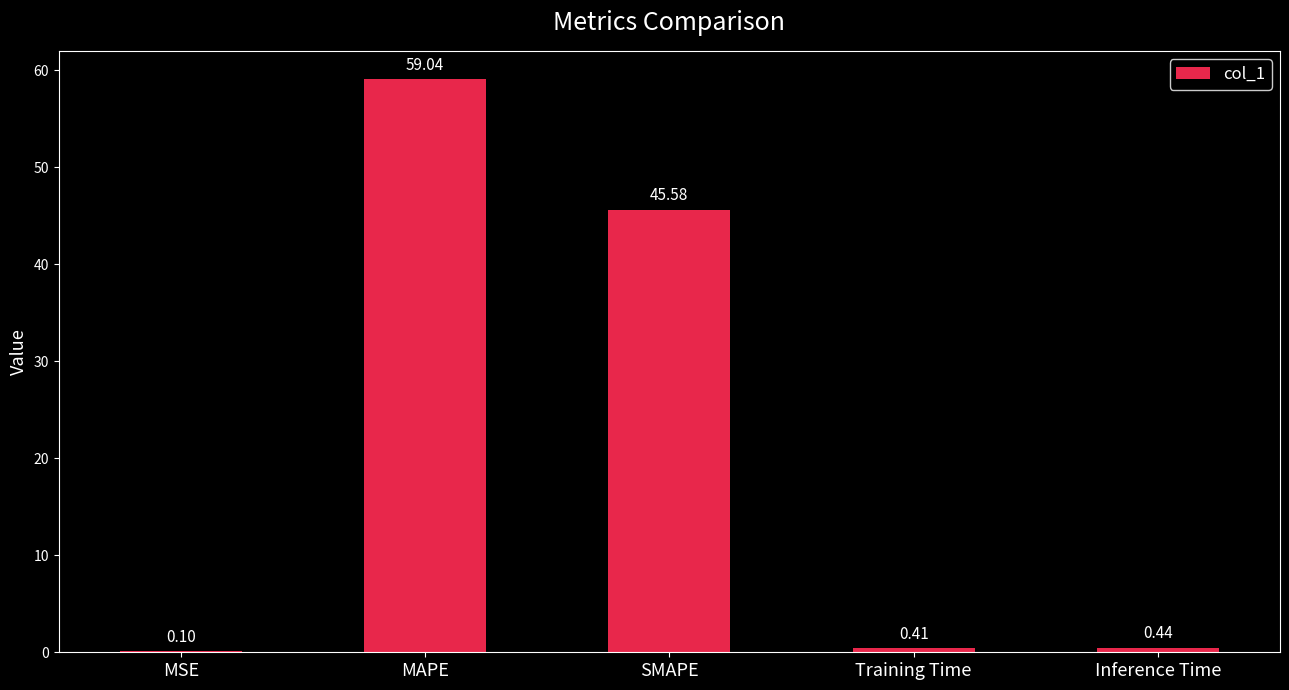

Which has a higher value, Inference Time or MAPE?

MAPE